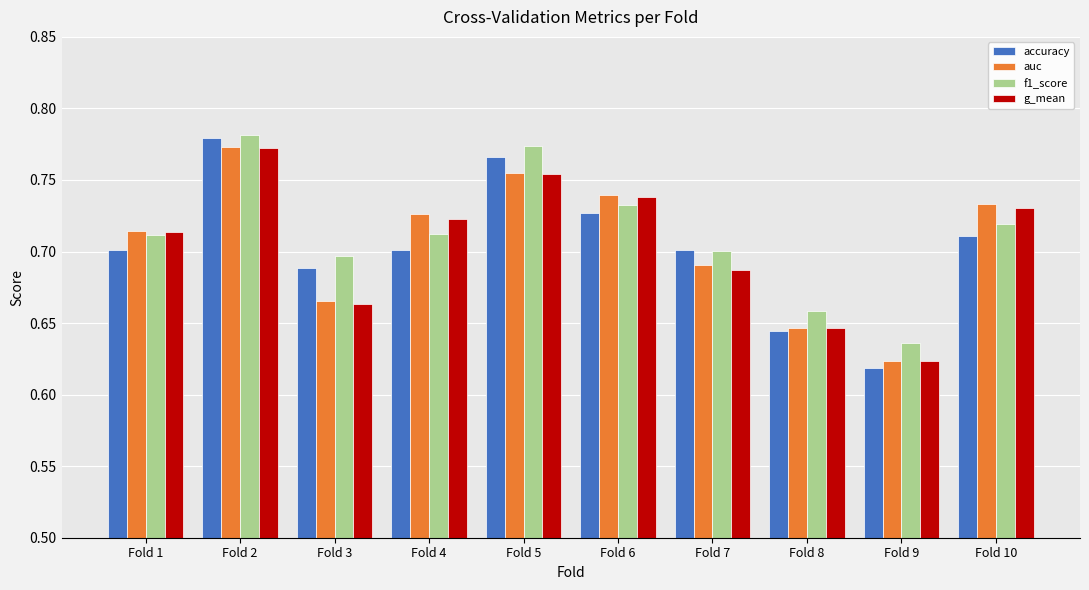

What is the sum of the auc values at Fold 5 and Fold 6?

1.5